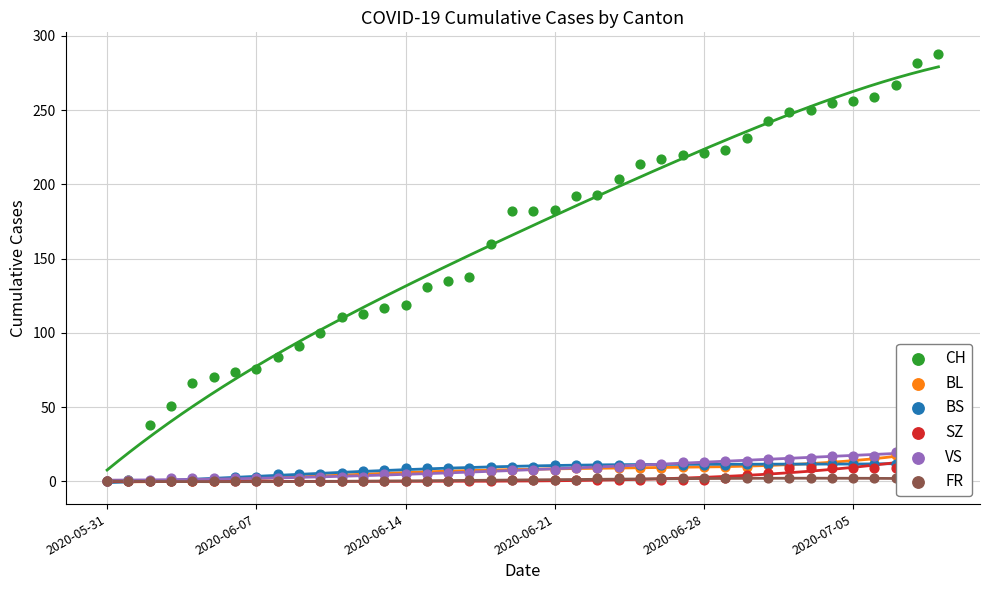

Which series has the widest spread of Y values?

CH